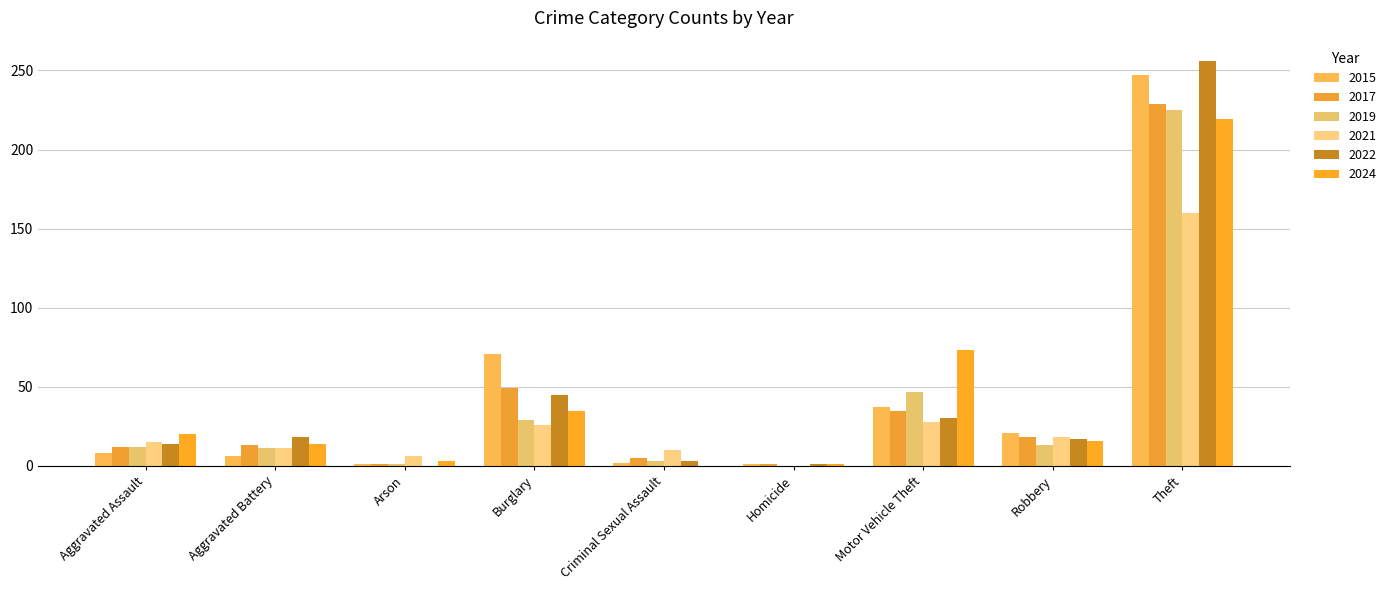

What is the label of the 6th bar from the right?

Burglary